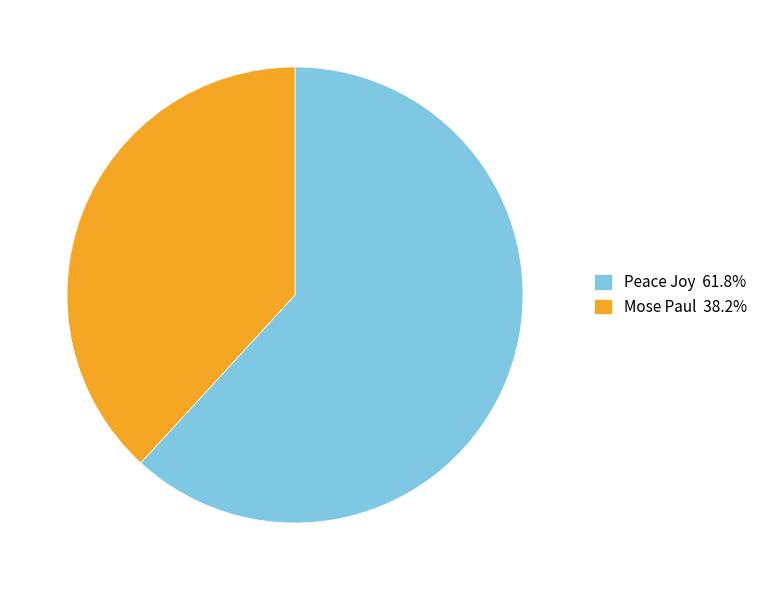

Count the number of slices in the pie.

2